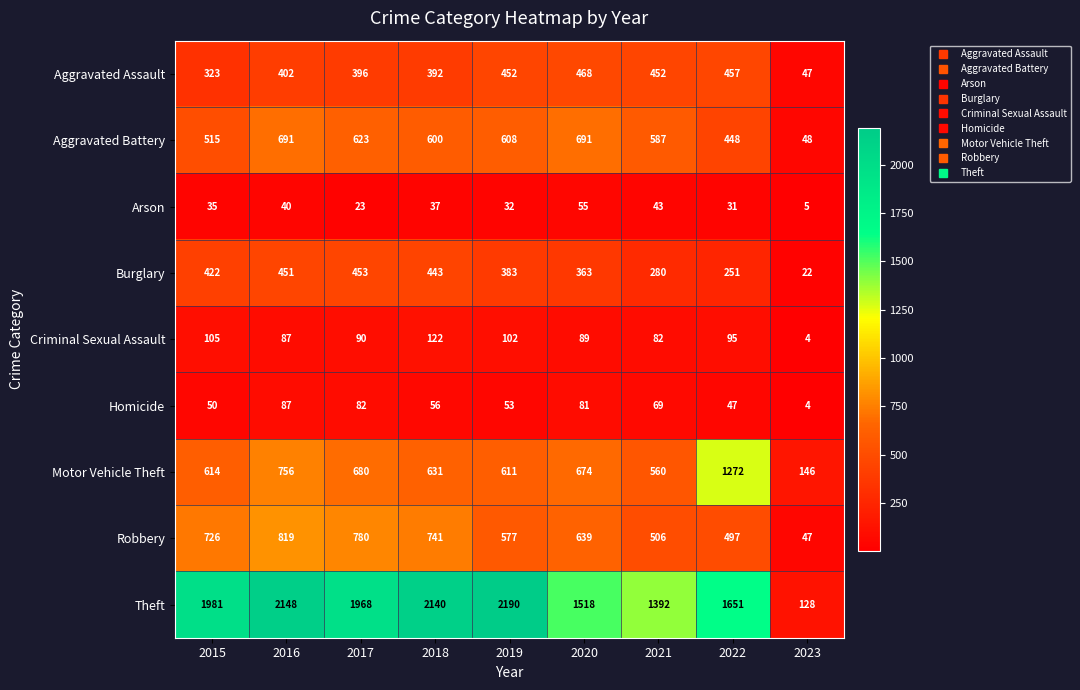

What is the approximate value of Motor Vehicle Theft at 2016?

756